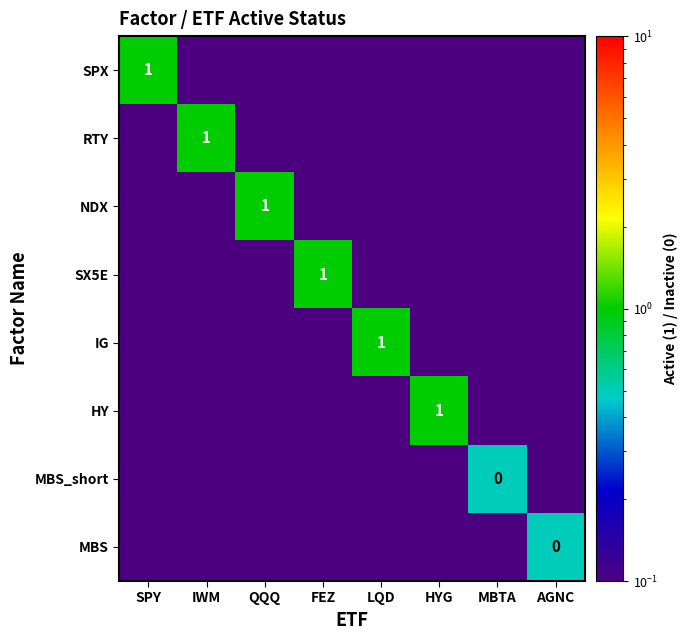

The value of NDX at AGNC is 0.2. True or false?

False